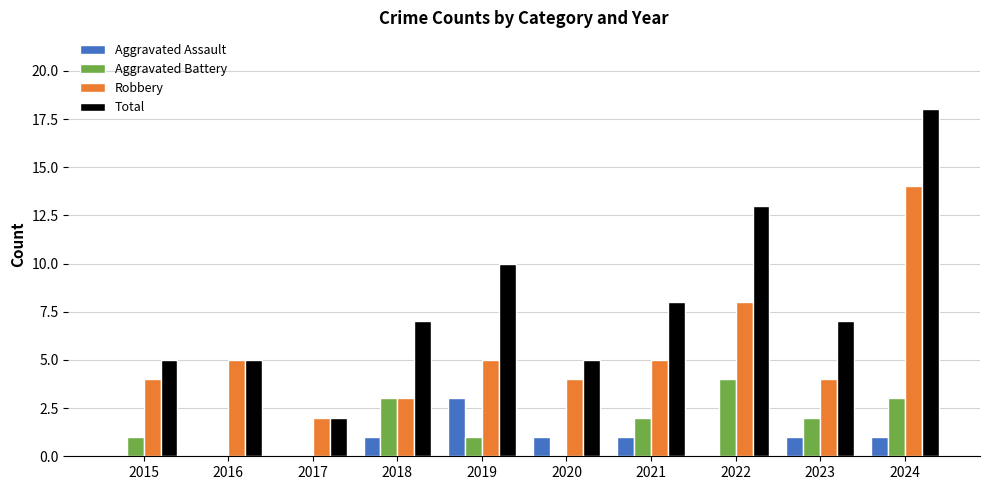

What is the total value across all series at 2023?

14